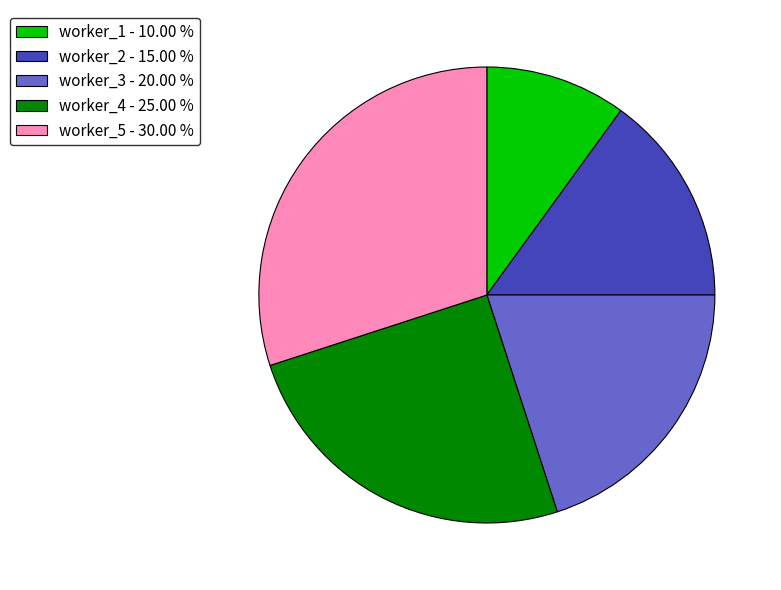

Approximately how many times larger is the value at worker_3 - 20.00 % compared to worker_2 - 15.00 %?

1.3